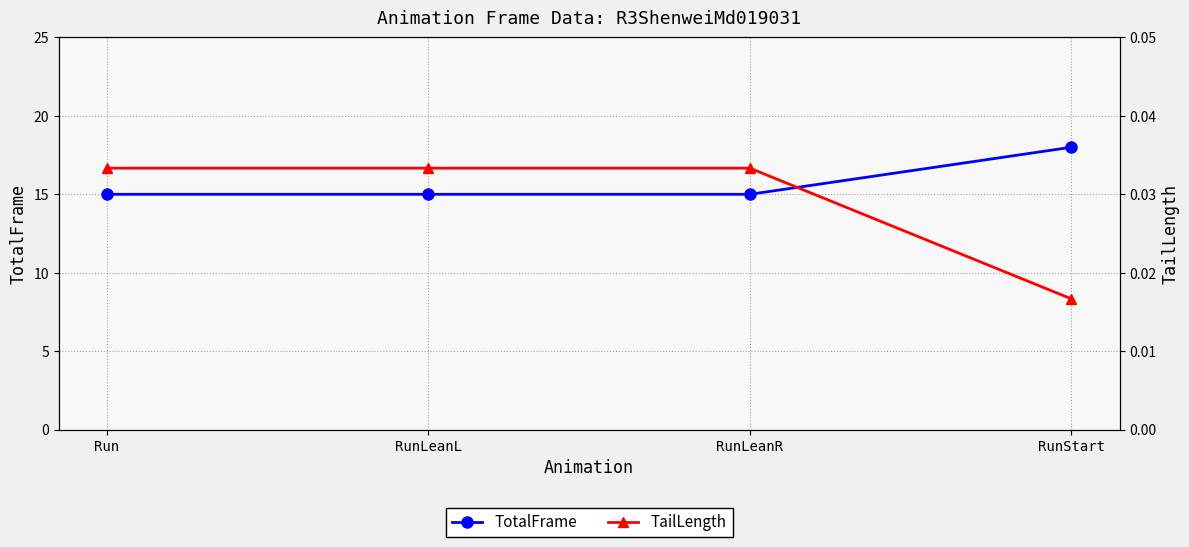

The TotalFrame series shows 5.3 at RunStart. True or false?

False